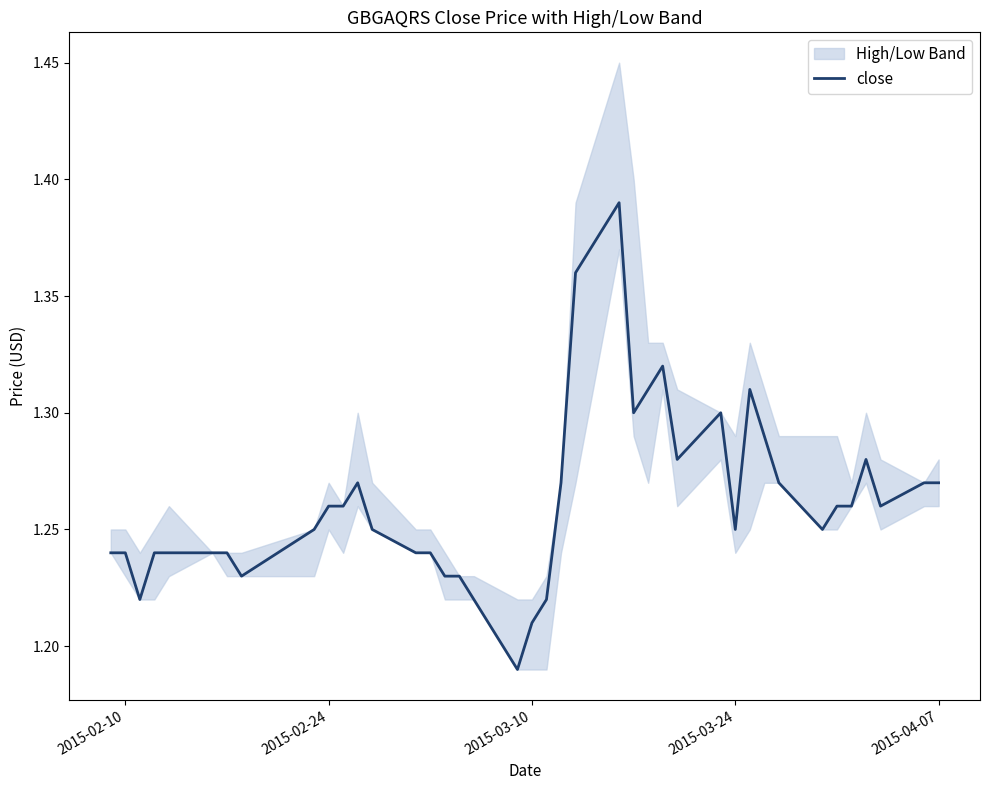

Reading left to right, list all the values displayed in this chart.

1.2	1.2	1.2	1.2	1.2	1.2	1.2	1.2	1.2	1.3	1.3	1.3	1.2	1.2	1.2	1.2	1.2	1.2	1.2	1.2	1.2	1.3	1.4	1.4	1.3	1.3	1.3	1.3	1.3	1.2	1.3	1.3	1.3	1.2	1.3	1.3	1.3	1.3	1.3	1.3